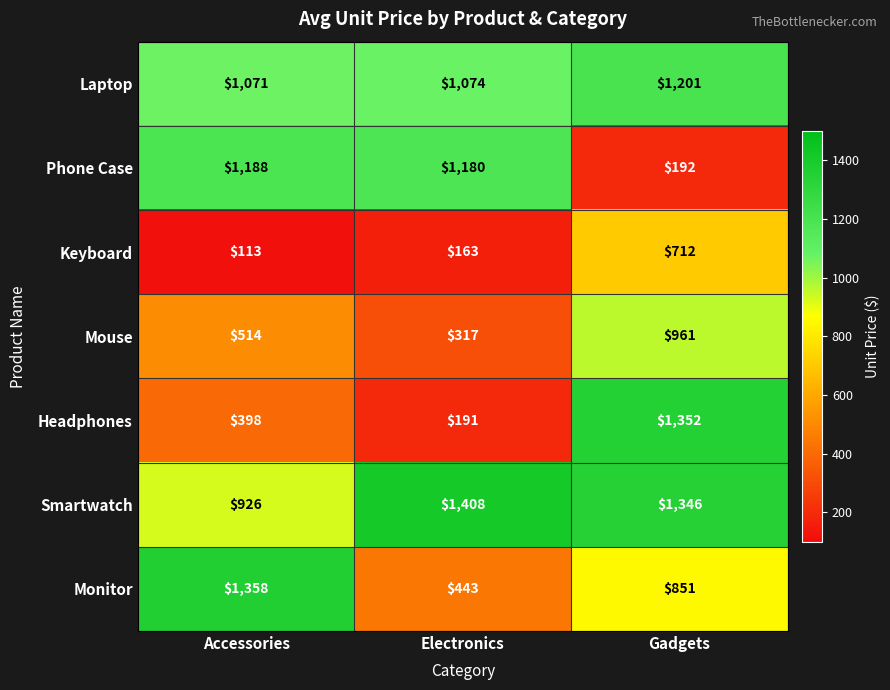

Between Accessories and Electronics, which series saw the biggest shift?

Monitor